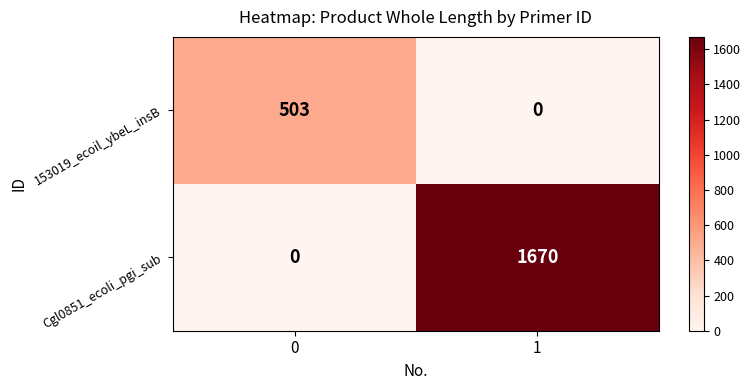

What is the difference between the maximum and minimum values in the 153019_ecoil_ybeL_insB series?

503